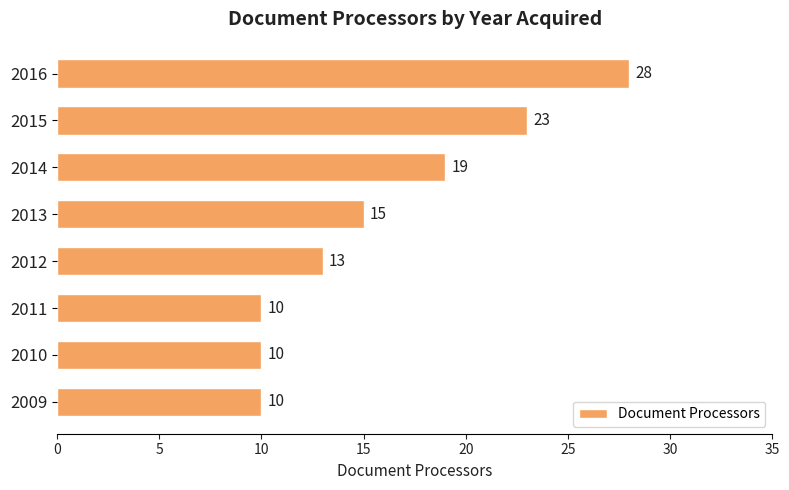

Where is the data nearest to the value 19?

2014